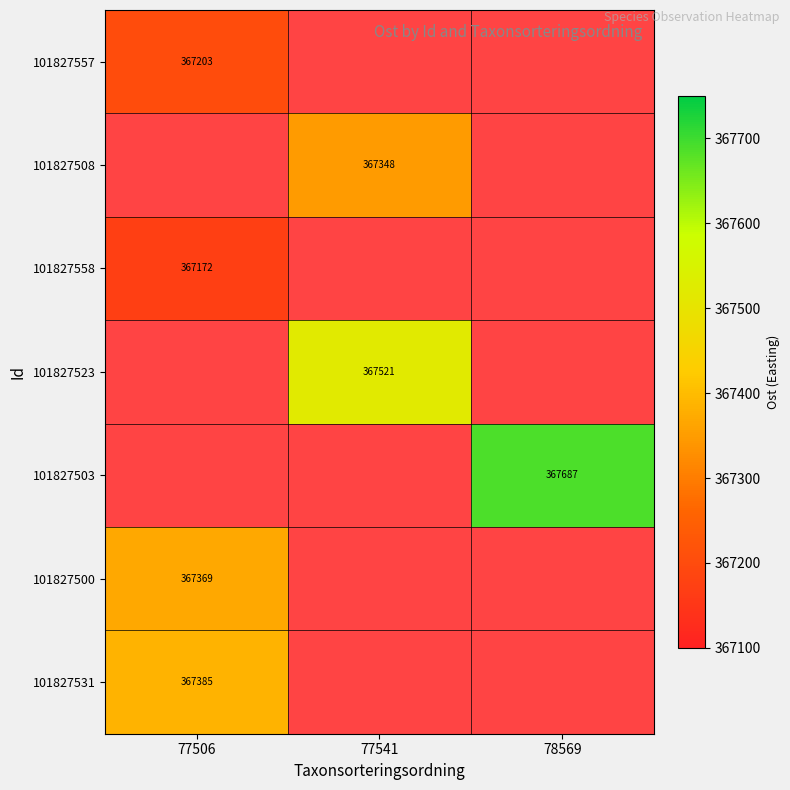

Is the value of 101827503 at 77541 greater than the value of 101827500 at 77541?

No